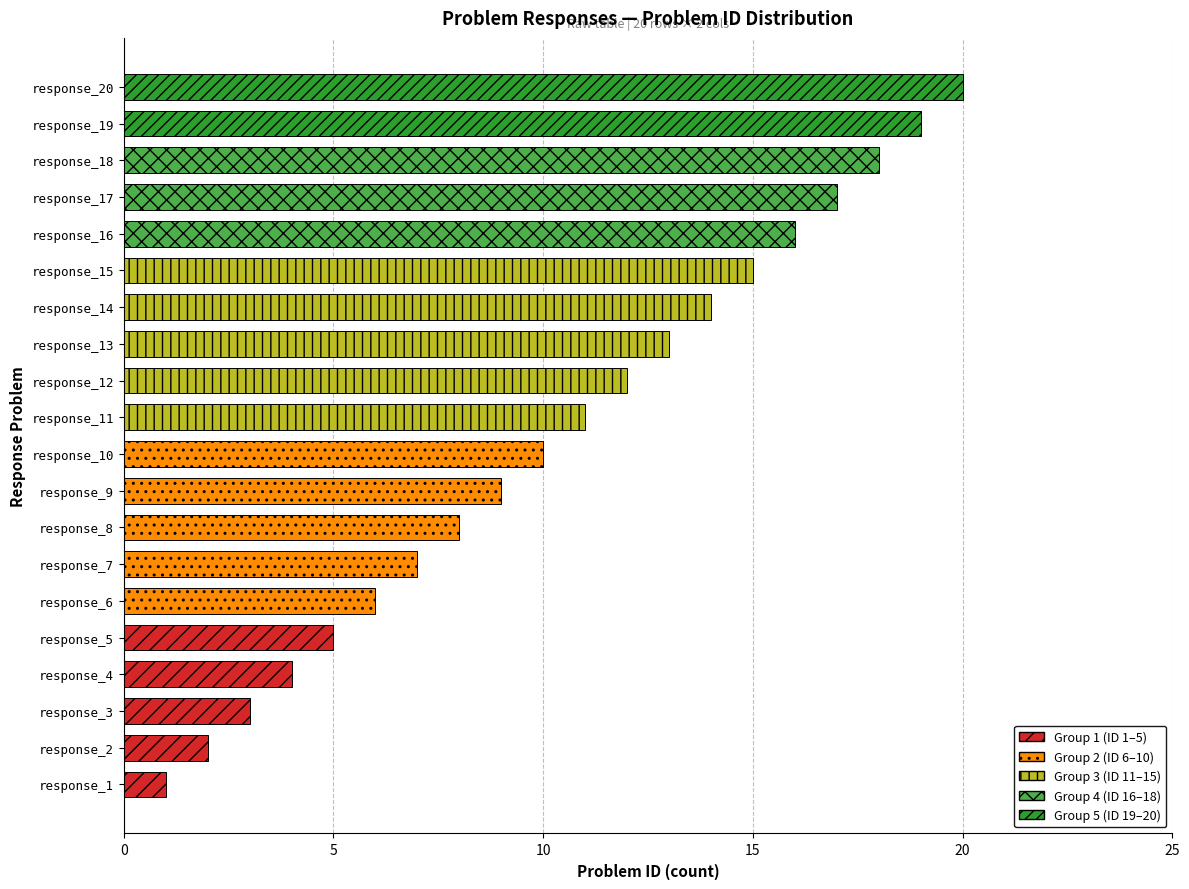

What is the difference between the second highest and second lowest values?

17